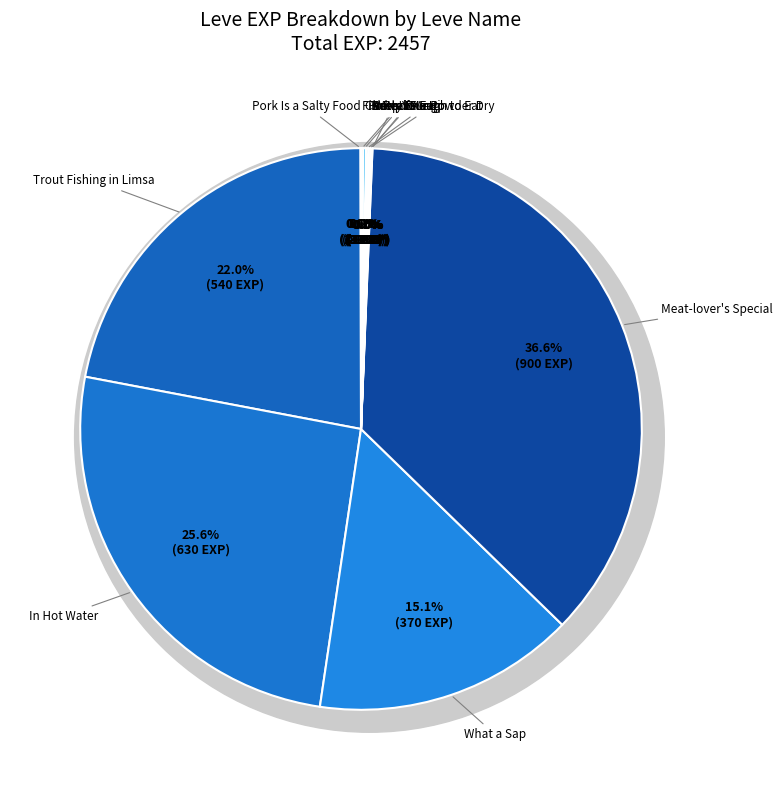

True or false: Trout Fishing in Limsa accounts for 22% of the total.

True